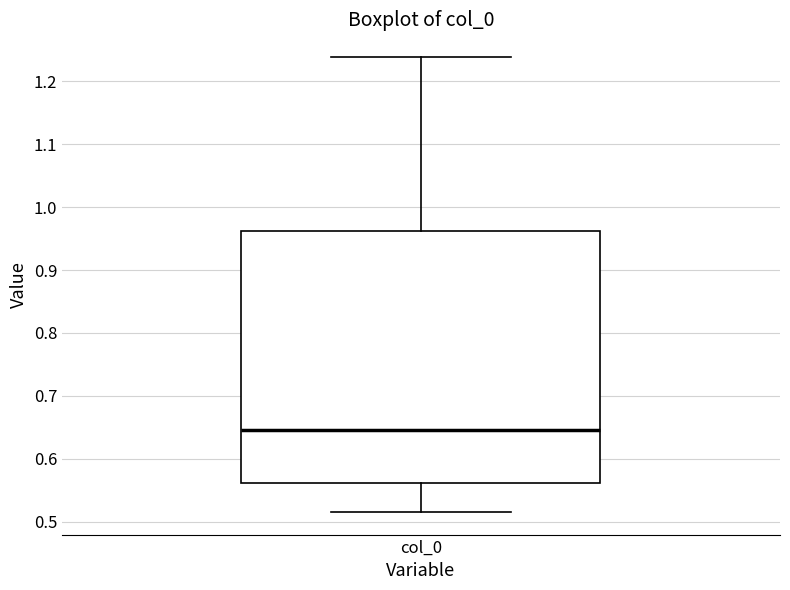

Where is the upper edge of the box for col_0 on the y-axis? The values are not printed on the chart, so give them approximately, as read against the axis.

0.96